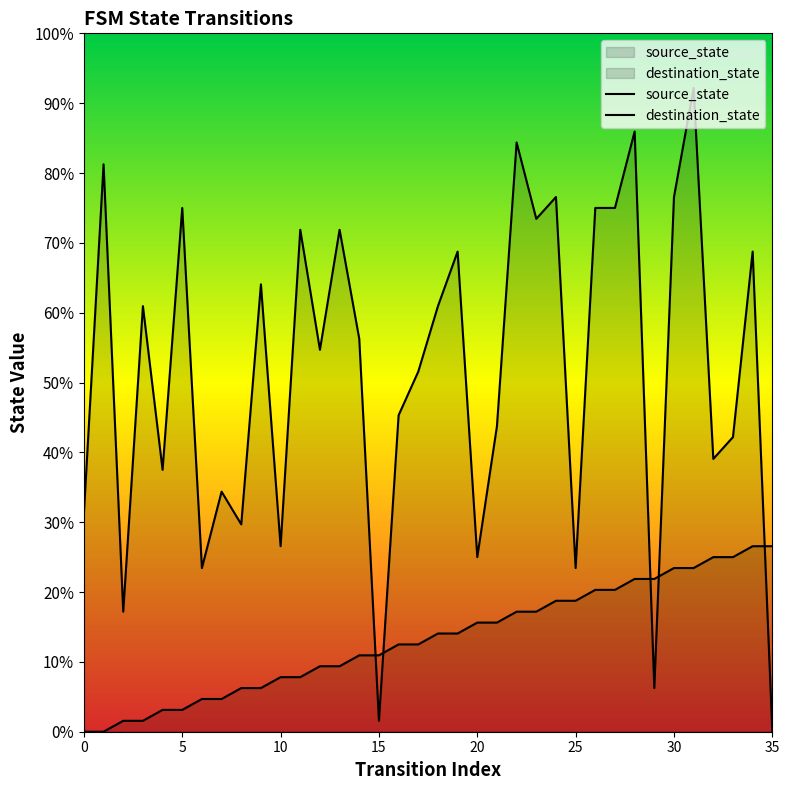

Where is the first local maximum for destination_state?

1